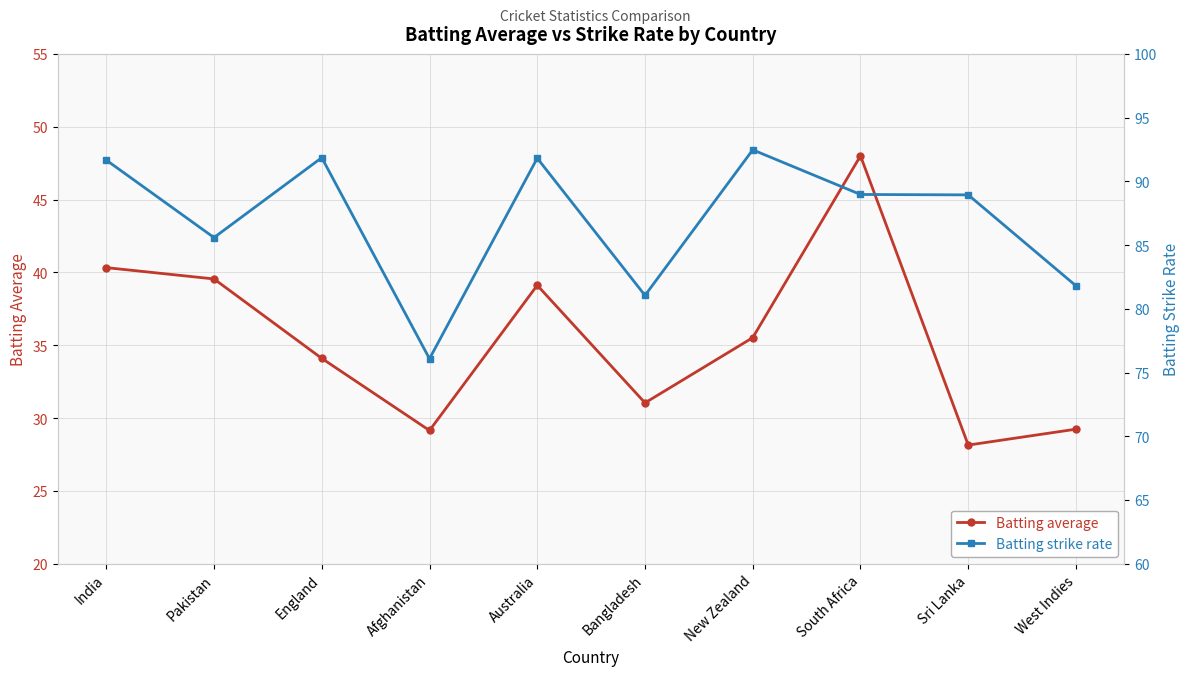

Rank the categories by Batting average value from highest to lowest.

South Africa, India, Pakistan, Australia, New Zealand, England, Bangladesh, West Indies, Afghanistan, Sri Lanka